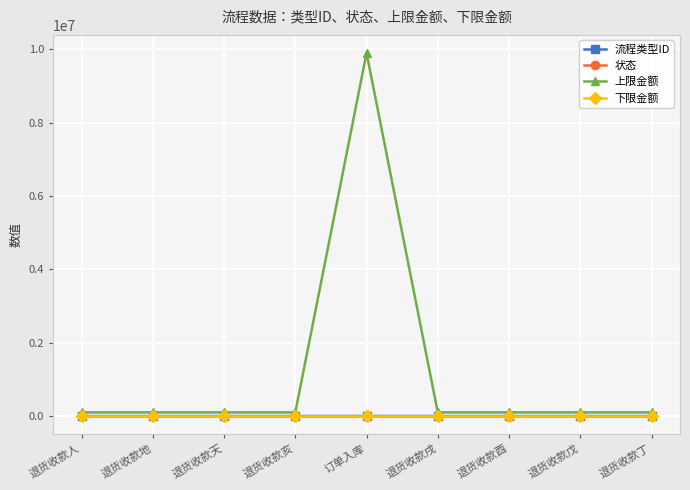

Which series changed the most between 订单入库 and 退货收款戌?

上限金额